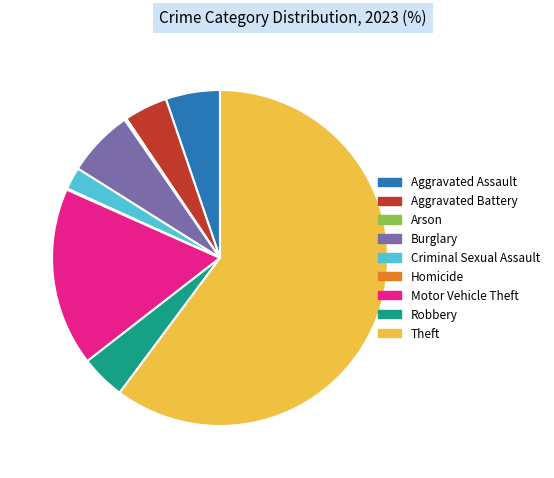

What is the majority slice?

Theft